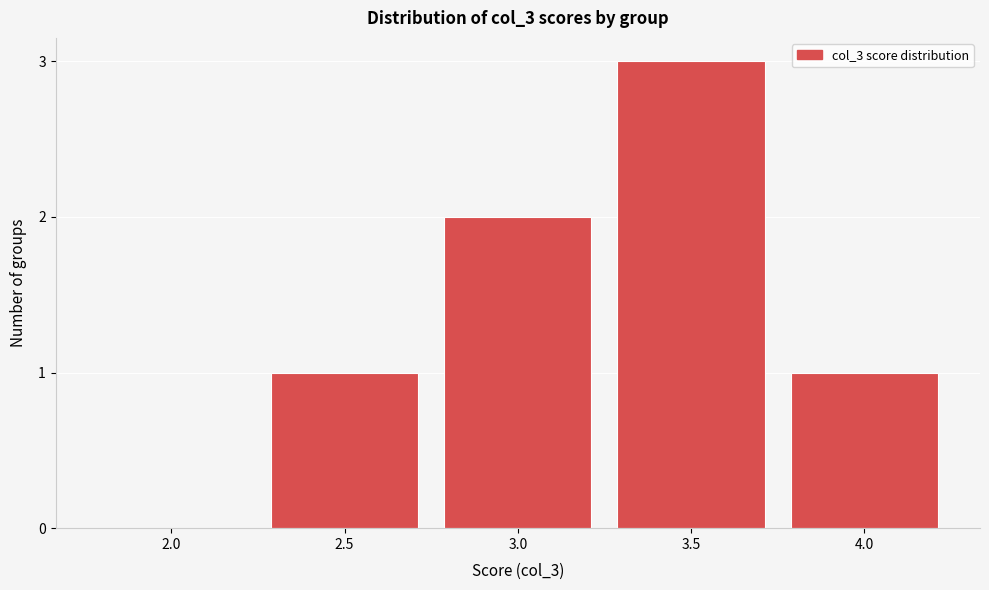

Reading right to left, list all the values displayed in this chart.

4.0=1	3.5=3	3.0=2	2.5=1	2.0=0